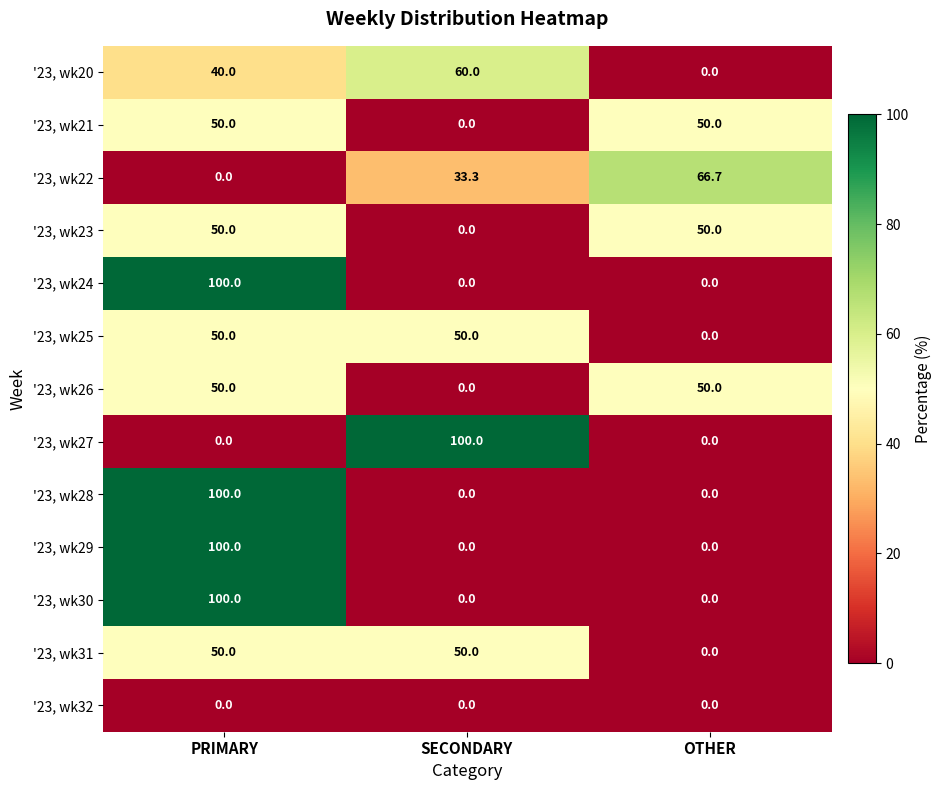

What is the greatest value displayed?

100.0